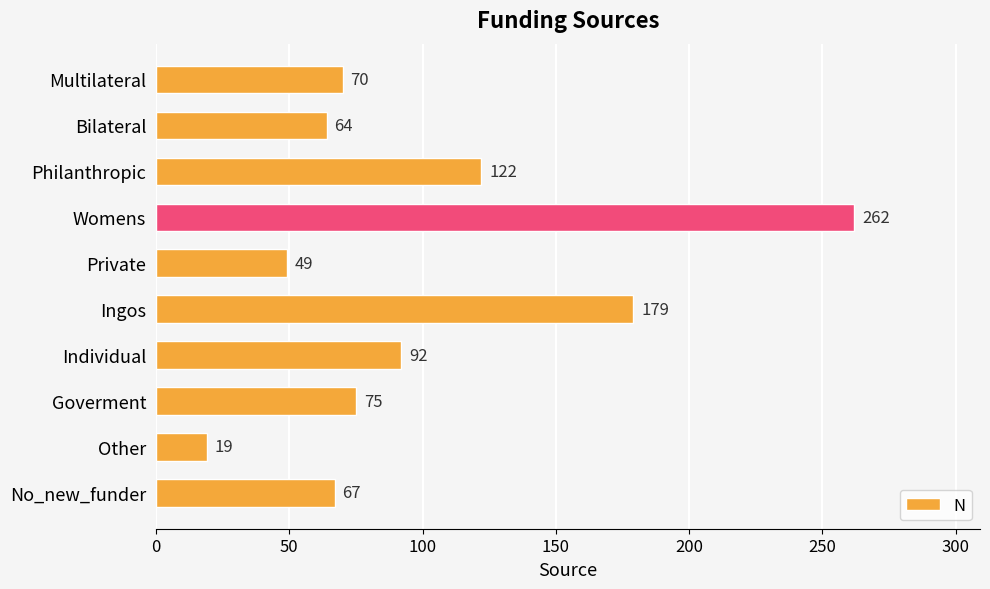

Is it true that the value at Private is 65?

False